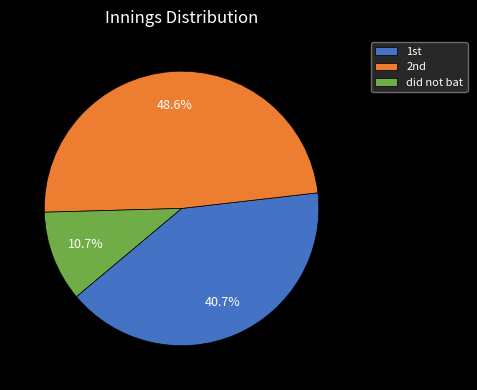

To the nearest percent, what is the average slice percentage?

33%